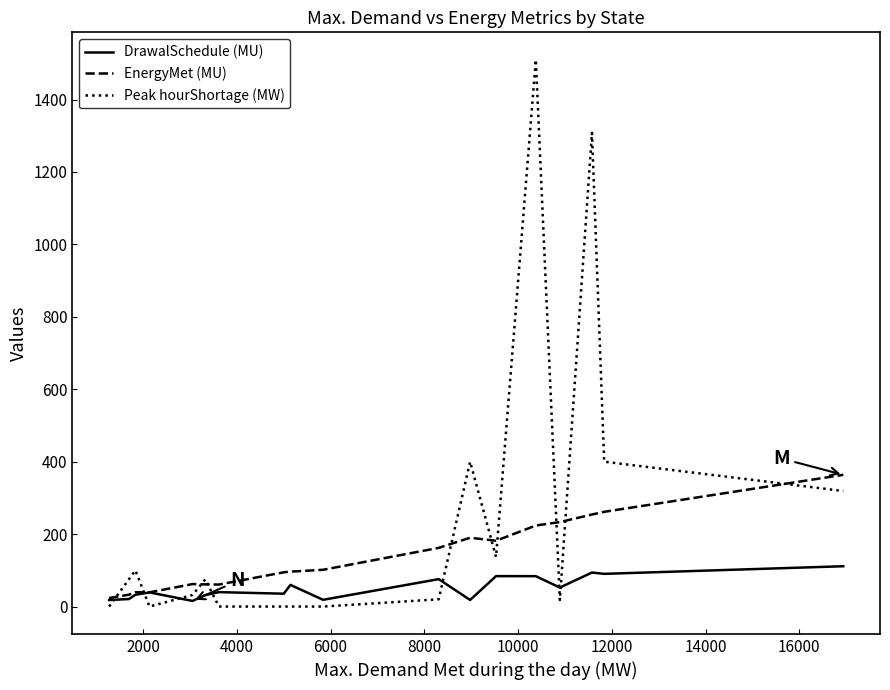

Which series has the largest total across all categories?

Peak hourShortage (MW)